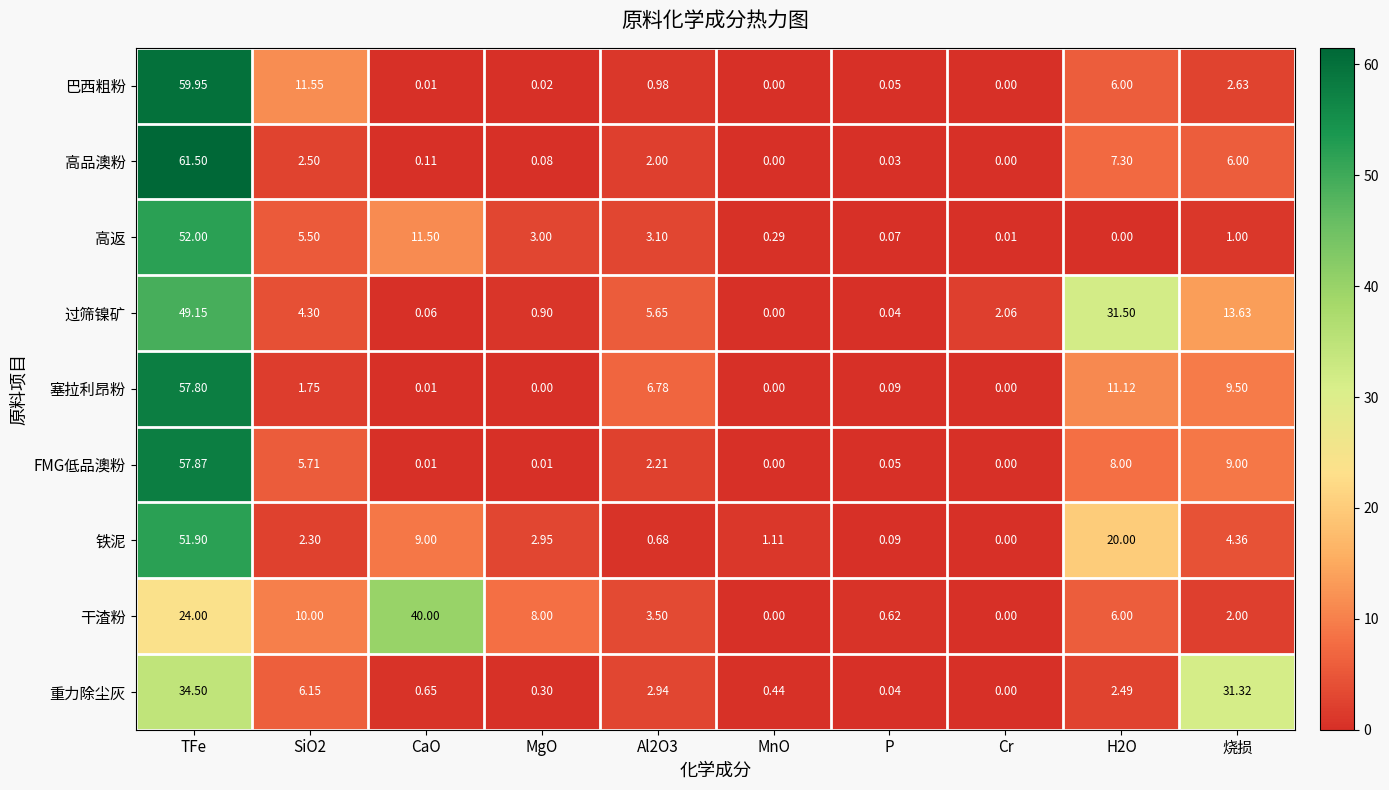

List the series in order of their peak value, lowest first.

重力除尘灰, 干渣粉, 过筛镍矿, 铁泥, 高返, 塞拉利昂粉, FMG低品澳粉, 巴西粗粉, 高品澳粉